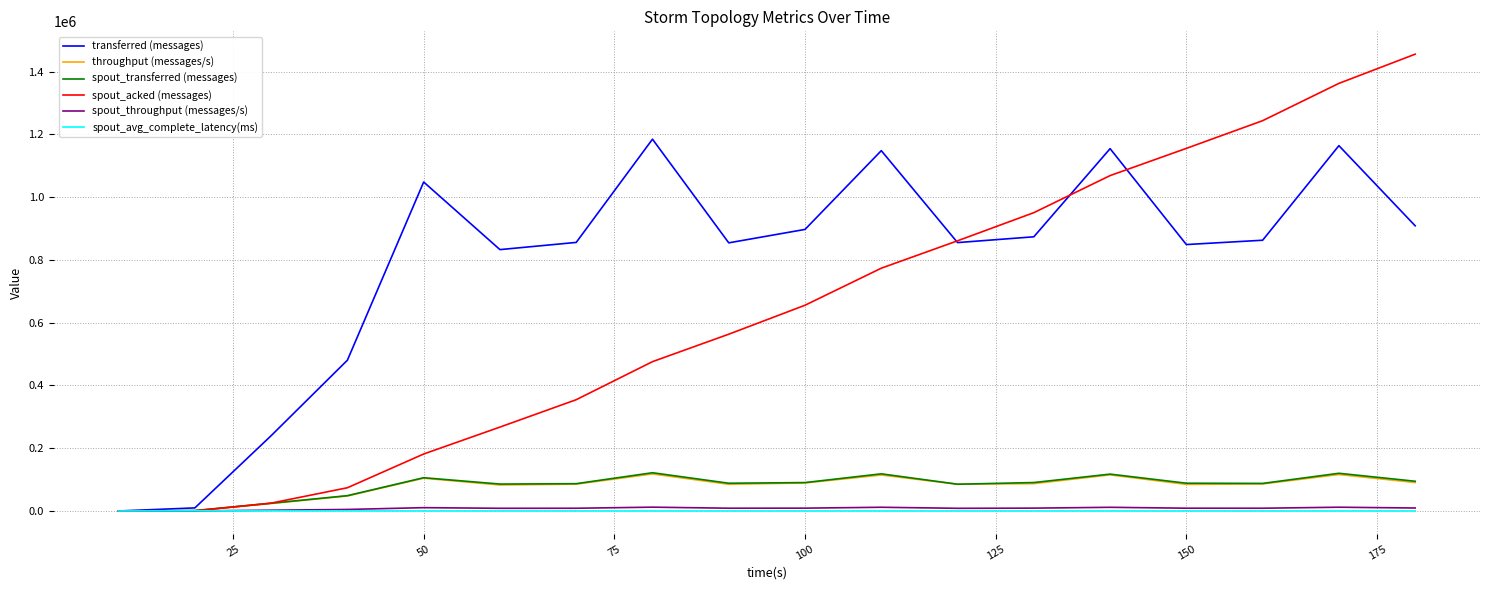

What is the maximum value for spout_acked (messages)?

1455400.0